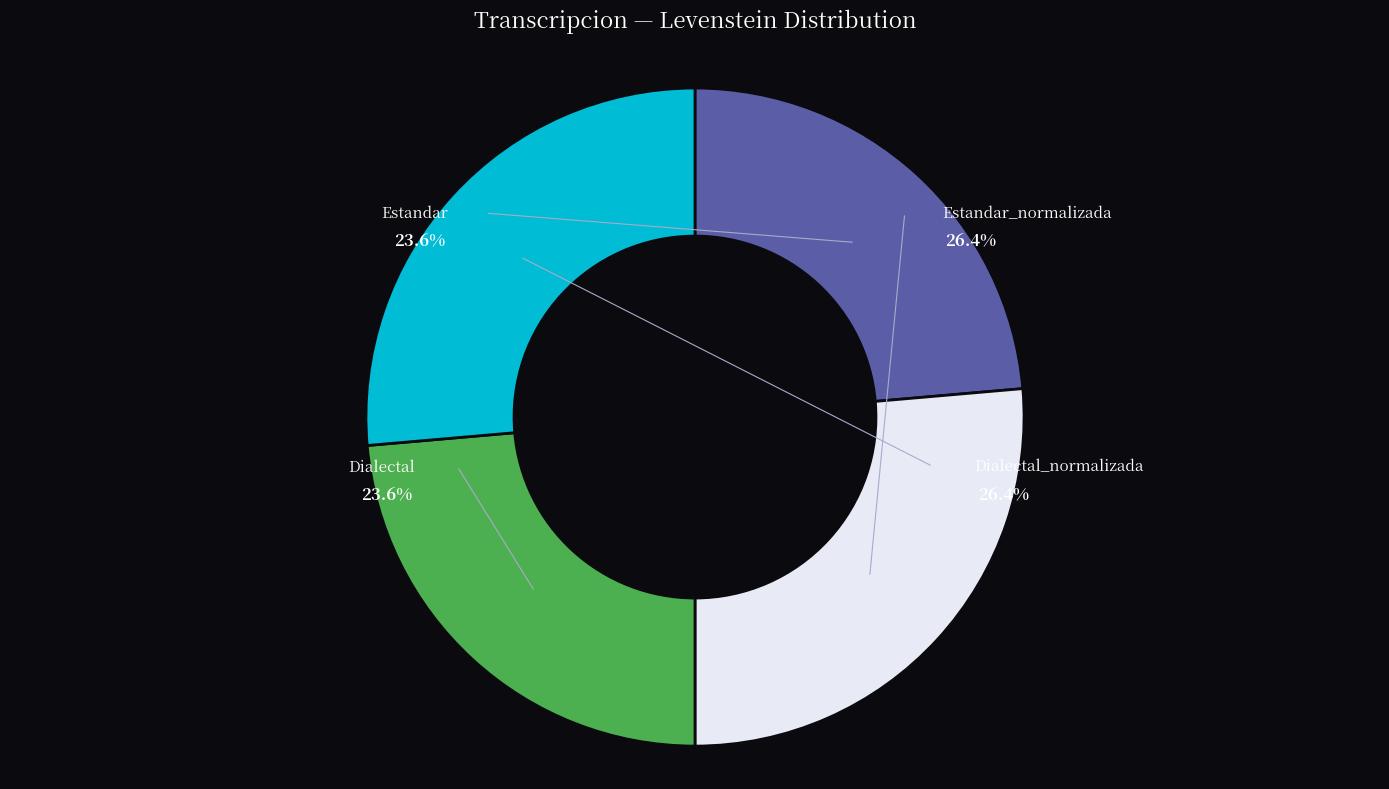

Which slice is the smallest?

Estandar